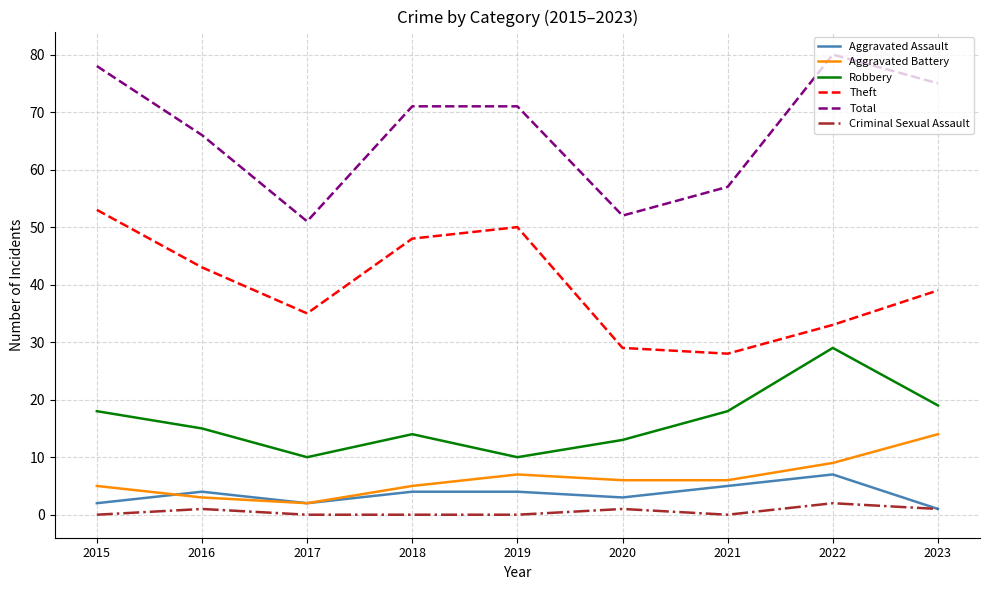

At how many categories does at least one series exceed 69?

5